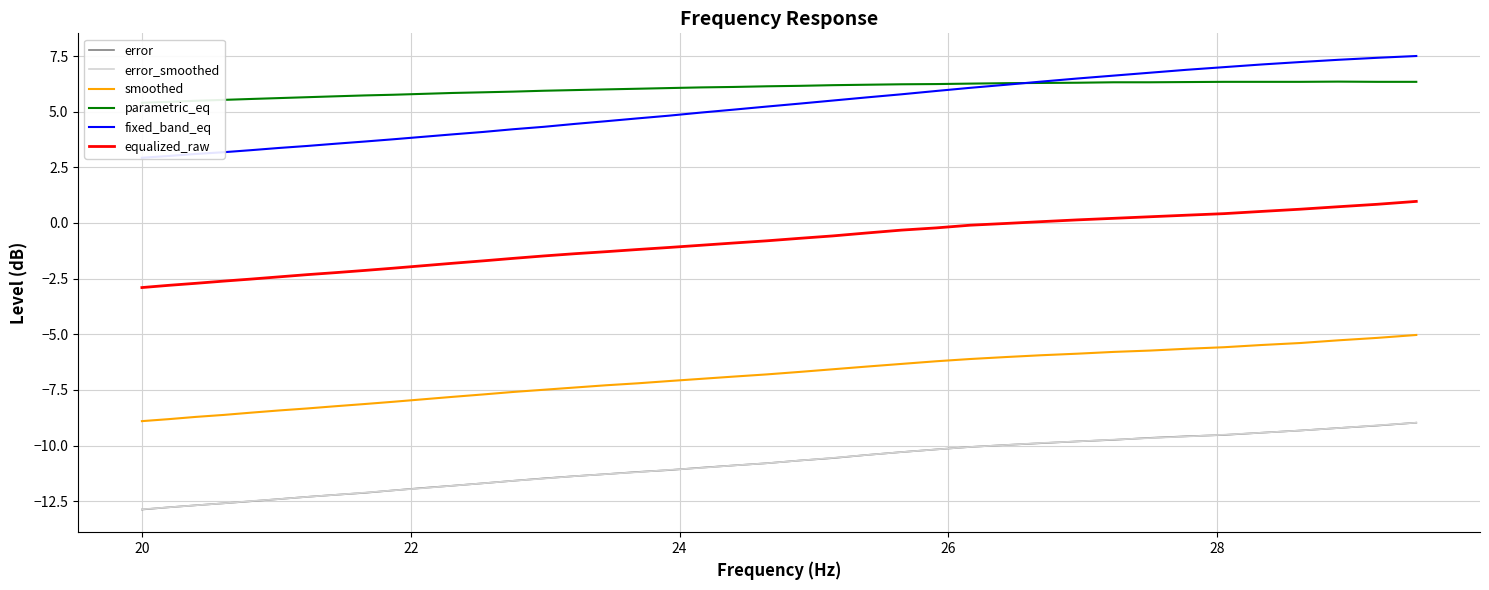

What is the maximum value for error_smoothed?

-9.0